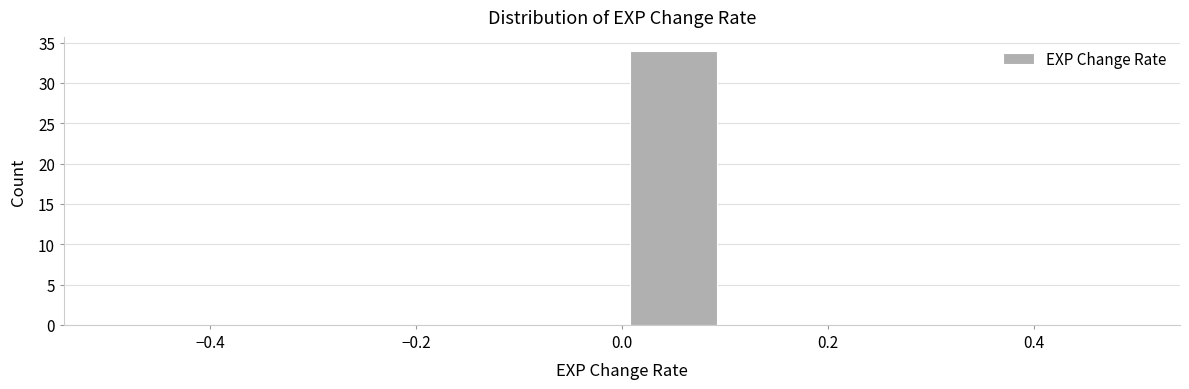

Reading left to right, list every bar in this chart as the range it spans on the x-axis followed by its height. The values are not printed on the chart, so give them approximately, as read against the axis.

-0.5 to -0.4: 0
-0.4 to -0.3: 0
-0.3 to -0.2: 0
-0.2 to -0.1: 0
-0.1 to 0.0: 0
0.0 to 0.1: 34
0.1 to 0.2: 0
0.2 to 0.3: 0
0.3 to 0.4: 0
0.4 to 0.5: 0